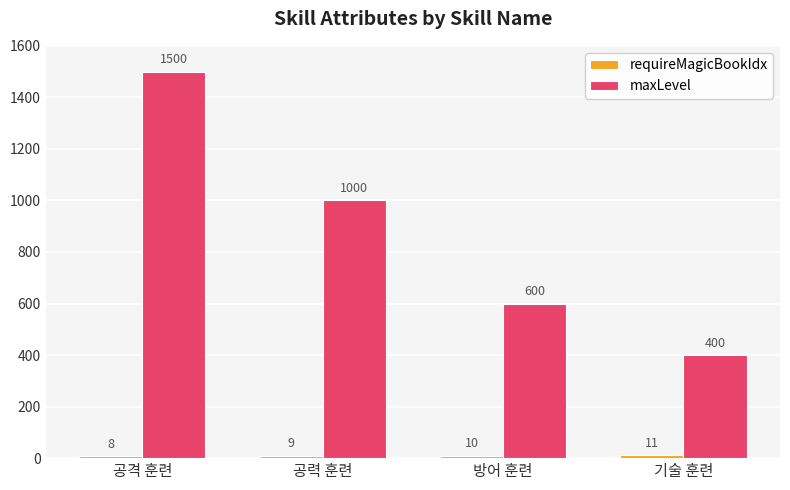

List the labels in order of maxLevel value, largest first.

공격 훈련, 공력 훈련, 방어 훈련, 기술 훈련